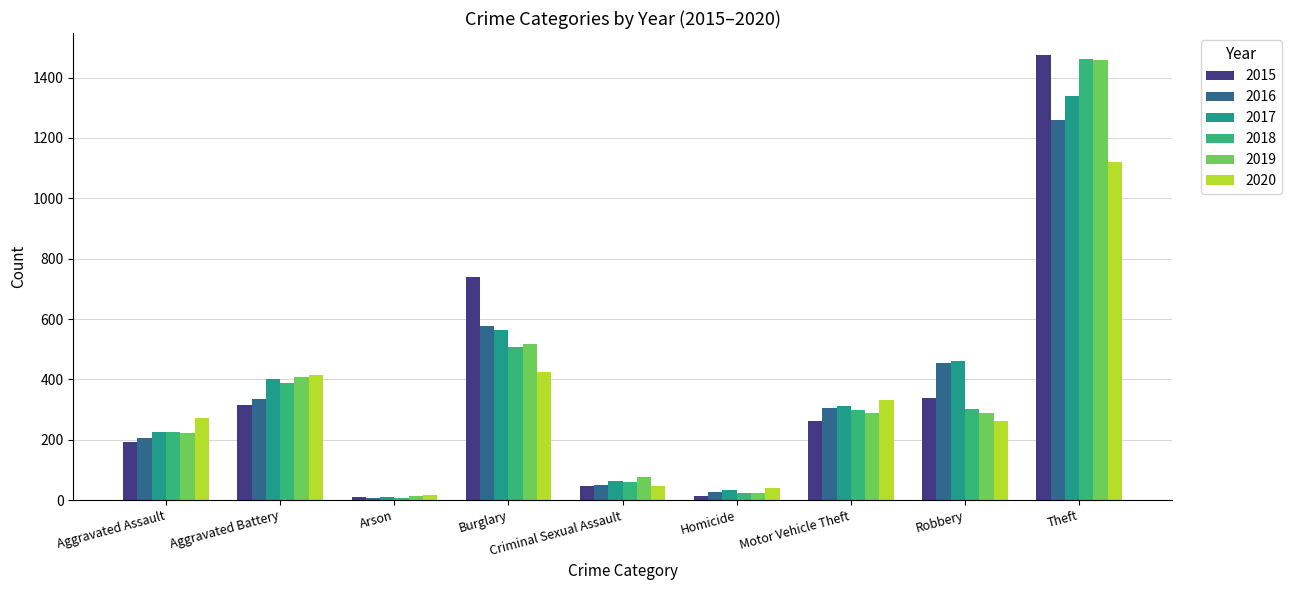

True or false: 2018 has a value of 33 at Homicide.

False